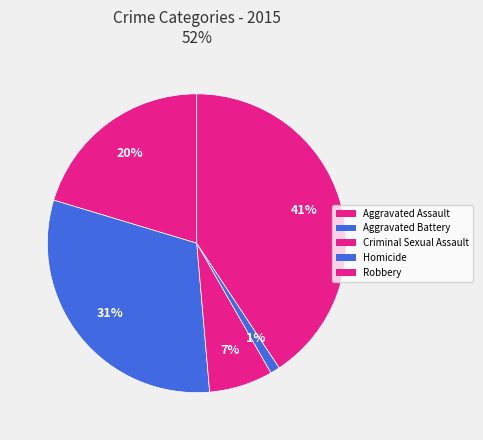

Which slice is the smallest?

Homicide